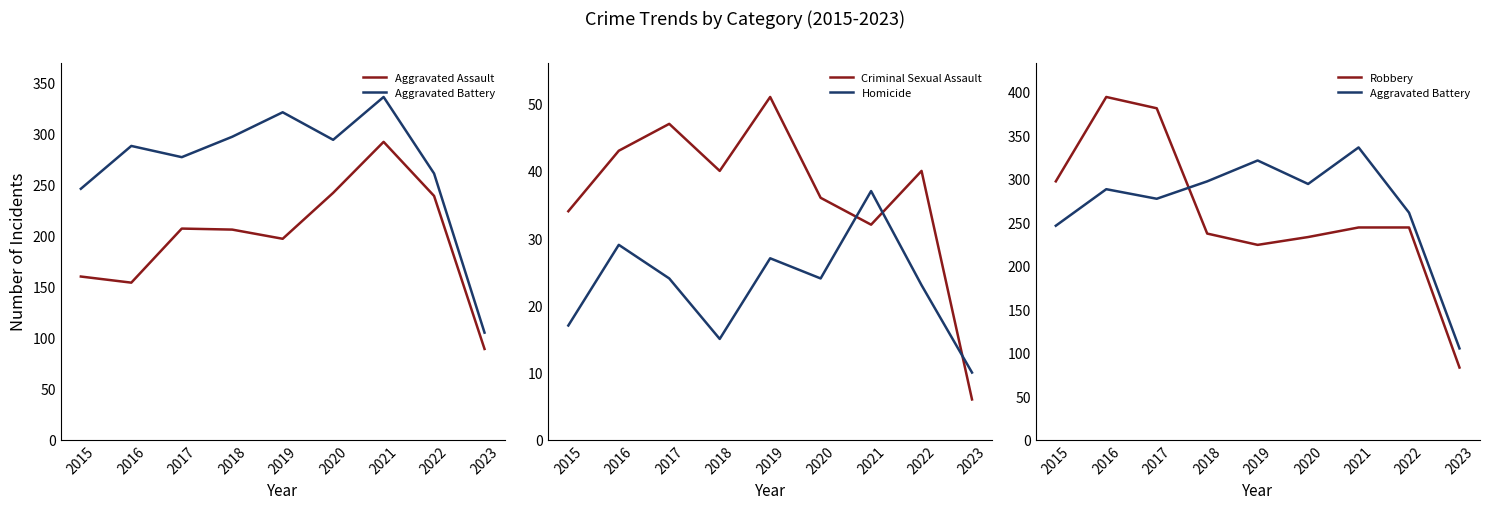

List the series in order of their peak value, highest first.

Robbery, Aggravated Battery, Aggravated Assault, Criminal Sexual Assault, Homicide